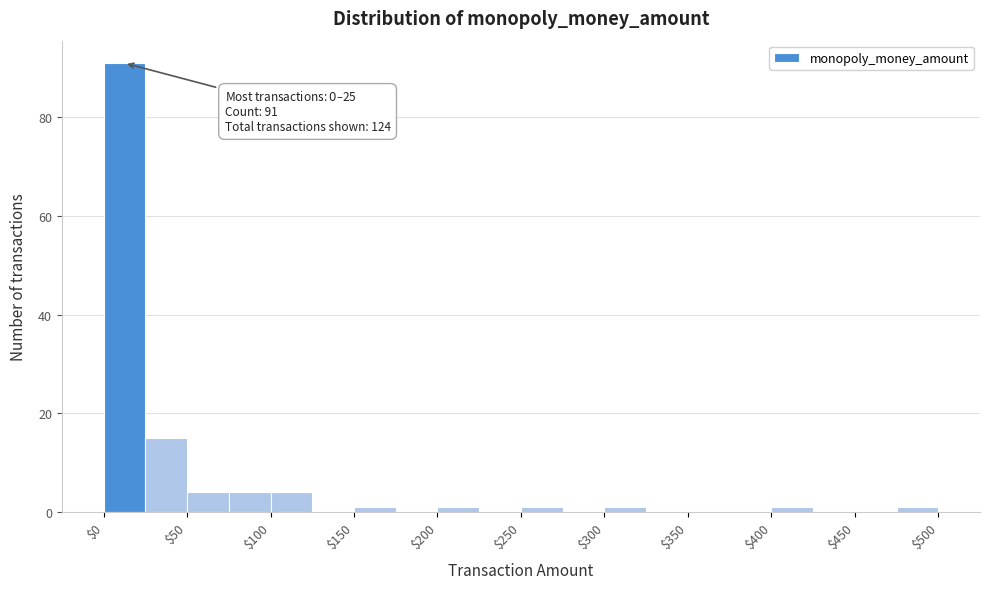

Which range on the x-axis has the tallest bar?

0 to 25